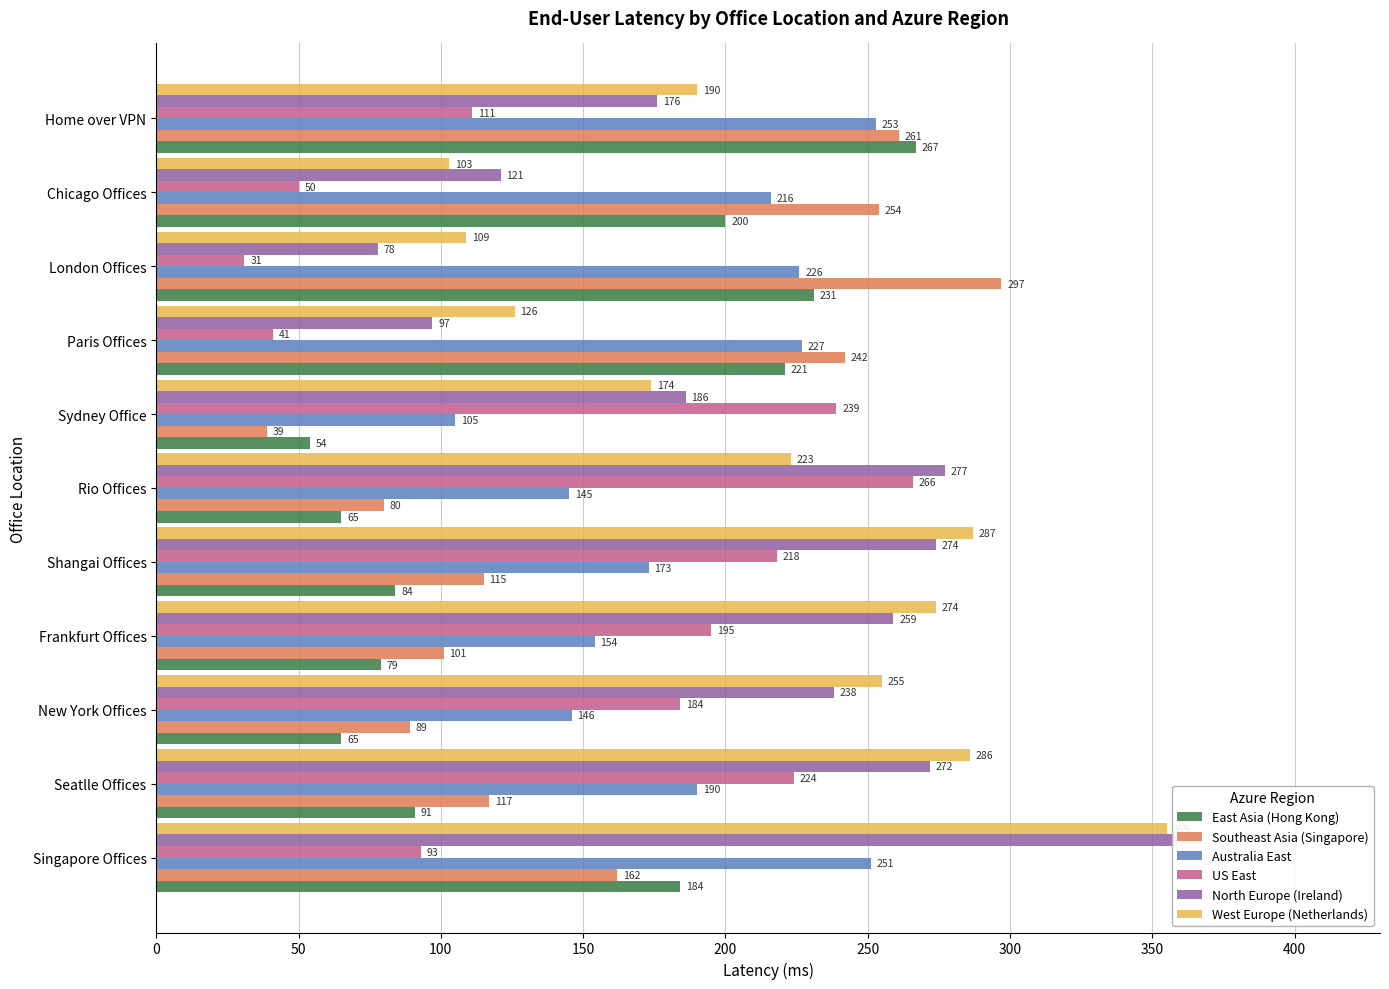

At how many categories does at least one series exceed 66?

11